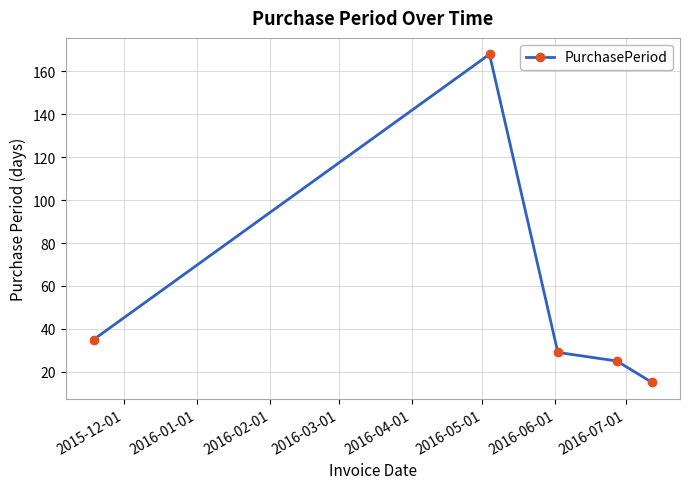

What is the sum of all values?

272